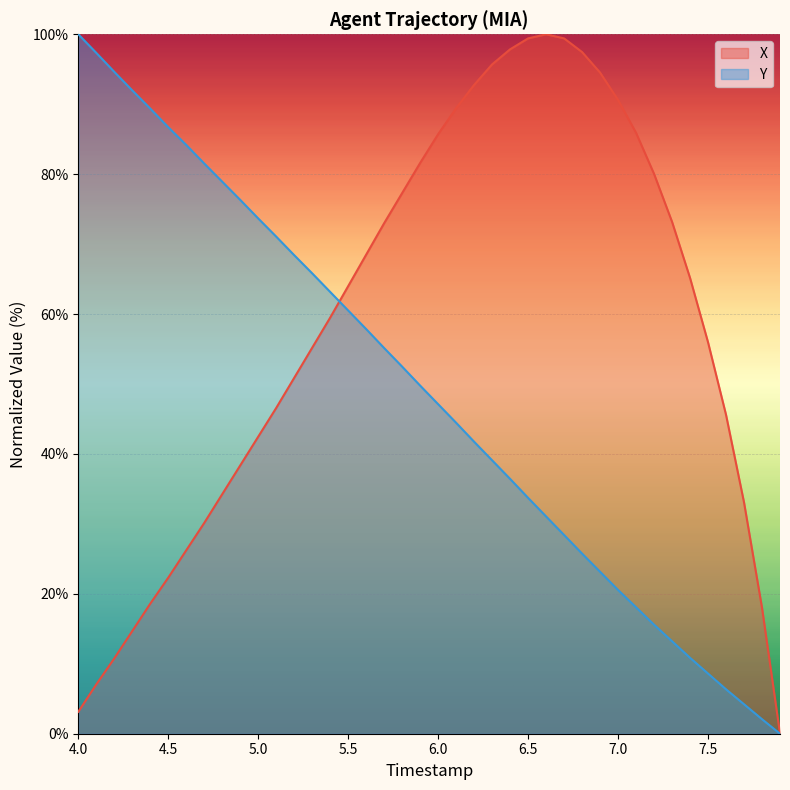

Rank the series by their average value, from lowest to highest.

Y, X